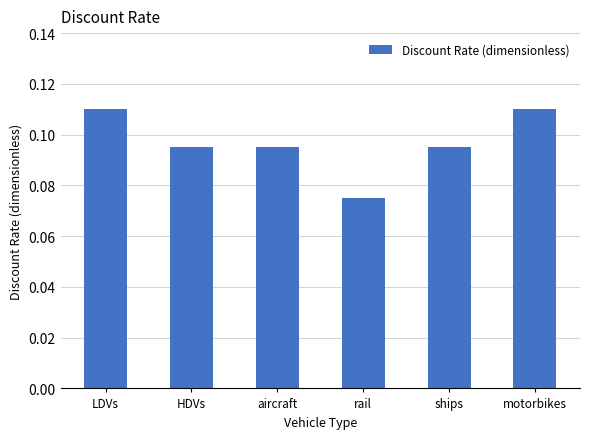

What is the sum of all values?

0.6